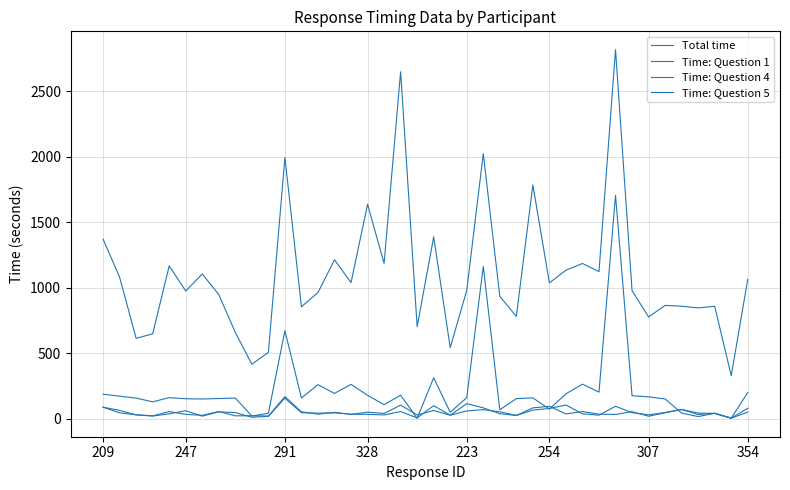

How many lines are shown in the chart?

4